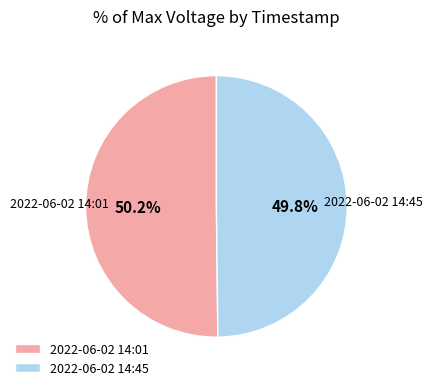

Approximately how many times larger is the value at 2022-06-02 14:01 compared to 2022-06-02 14:45?

1.0